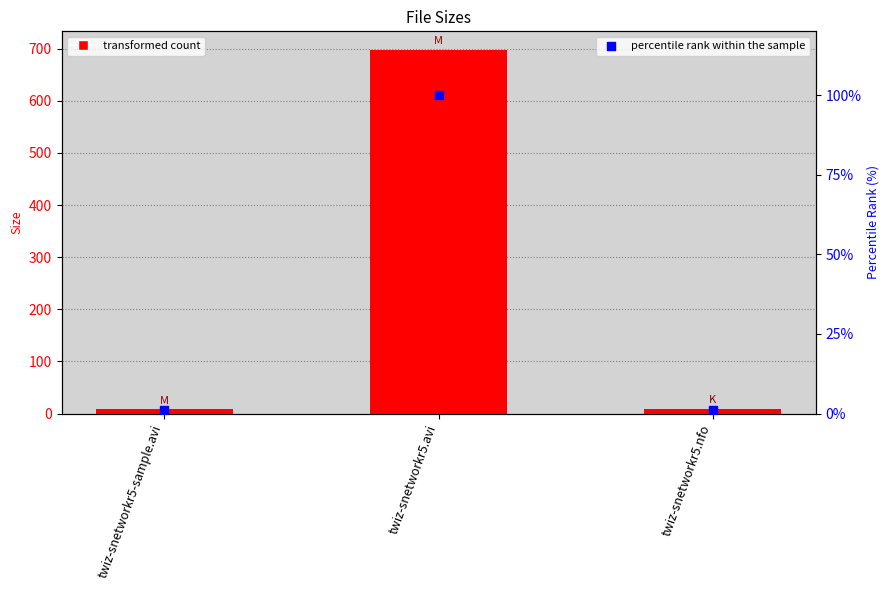

Which series contains the lowest Y value?

percentile rank within the sample